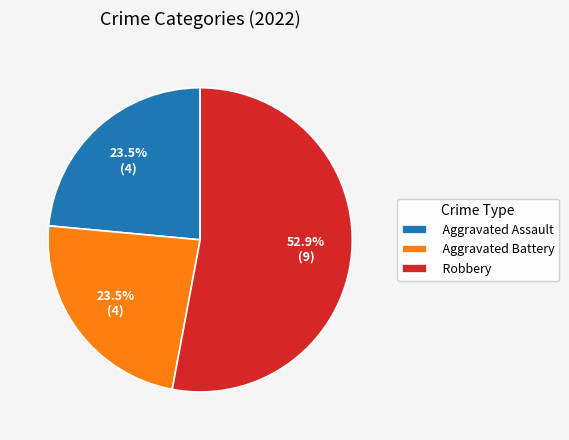

How much of the chart is everything except Aggravated Assault?

76.5%